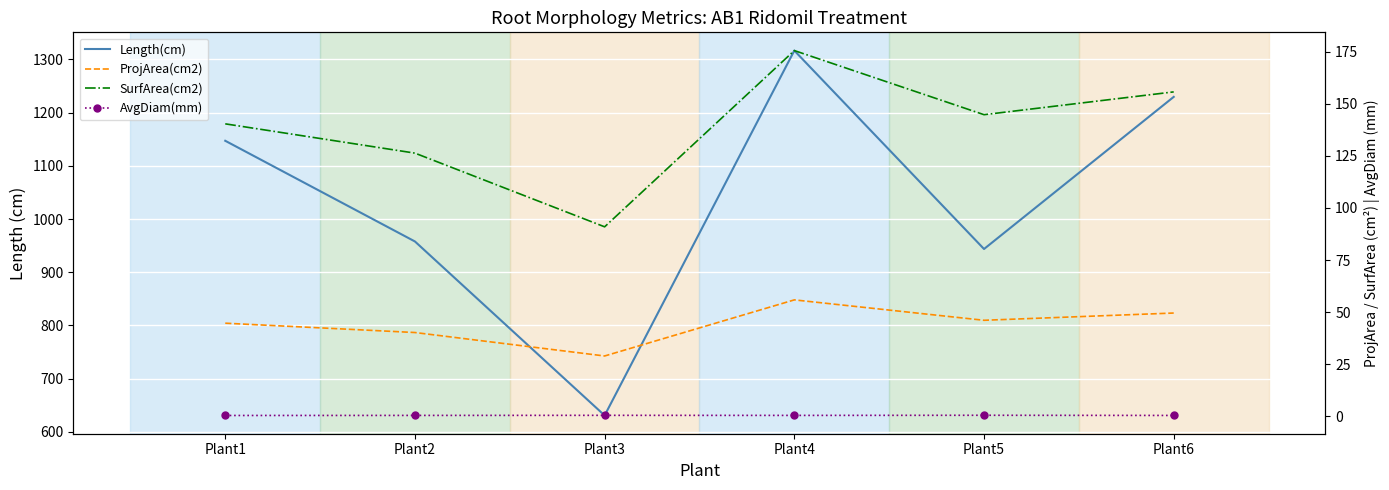

The Length(cm) series shows 1147.2 at Plant1. True or false?

True